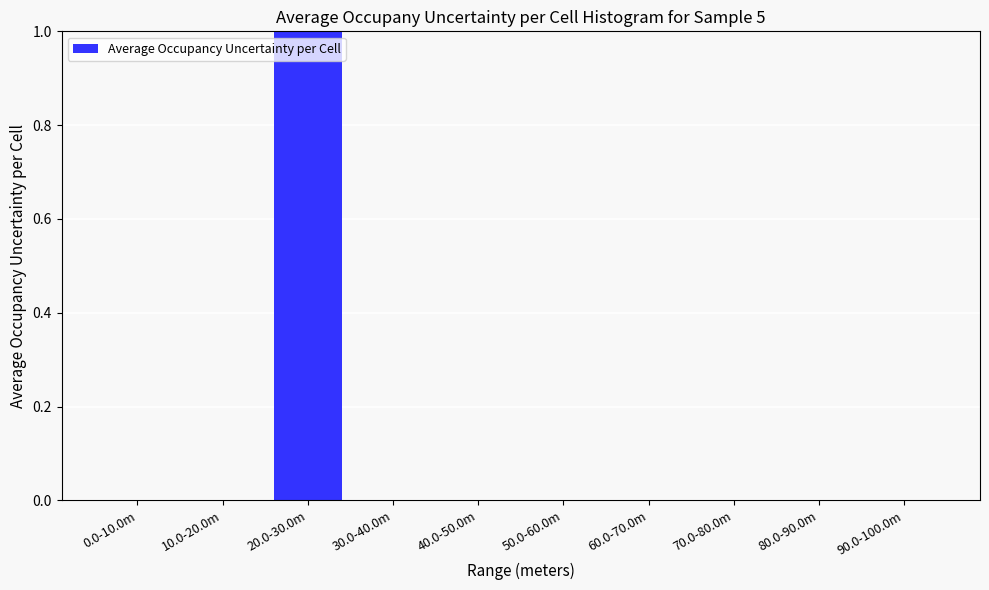

Reading right to left, what are all the values shown in this chart?

90.0-100.0m=0	80.0-90.0m=0	70.0-80.0m=0	60.0-70.0m=0	50.0-60.0m=0	40.0-50.0m=0	30.0-40.0m=0	20.0-30.0m=1	10.0-20.0m=0	0.0-10.0m=0